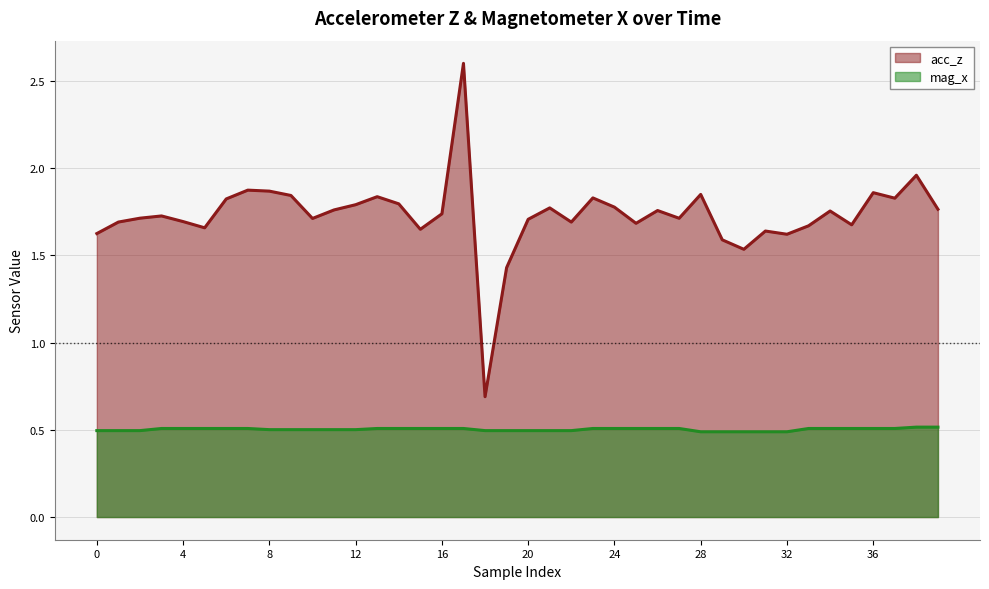

What is the smallest value displayed?

0.5